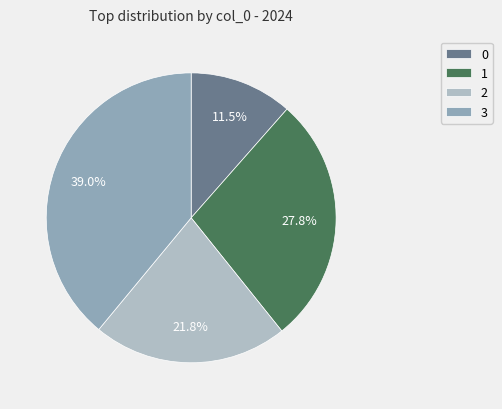

Is there a majority slice in this chart?

No